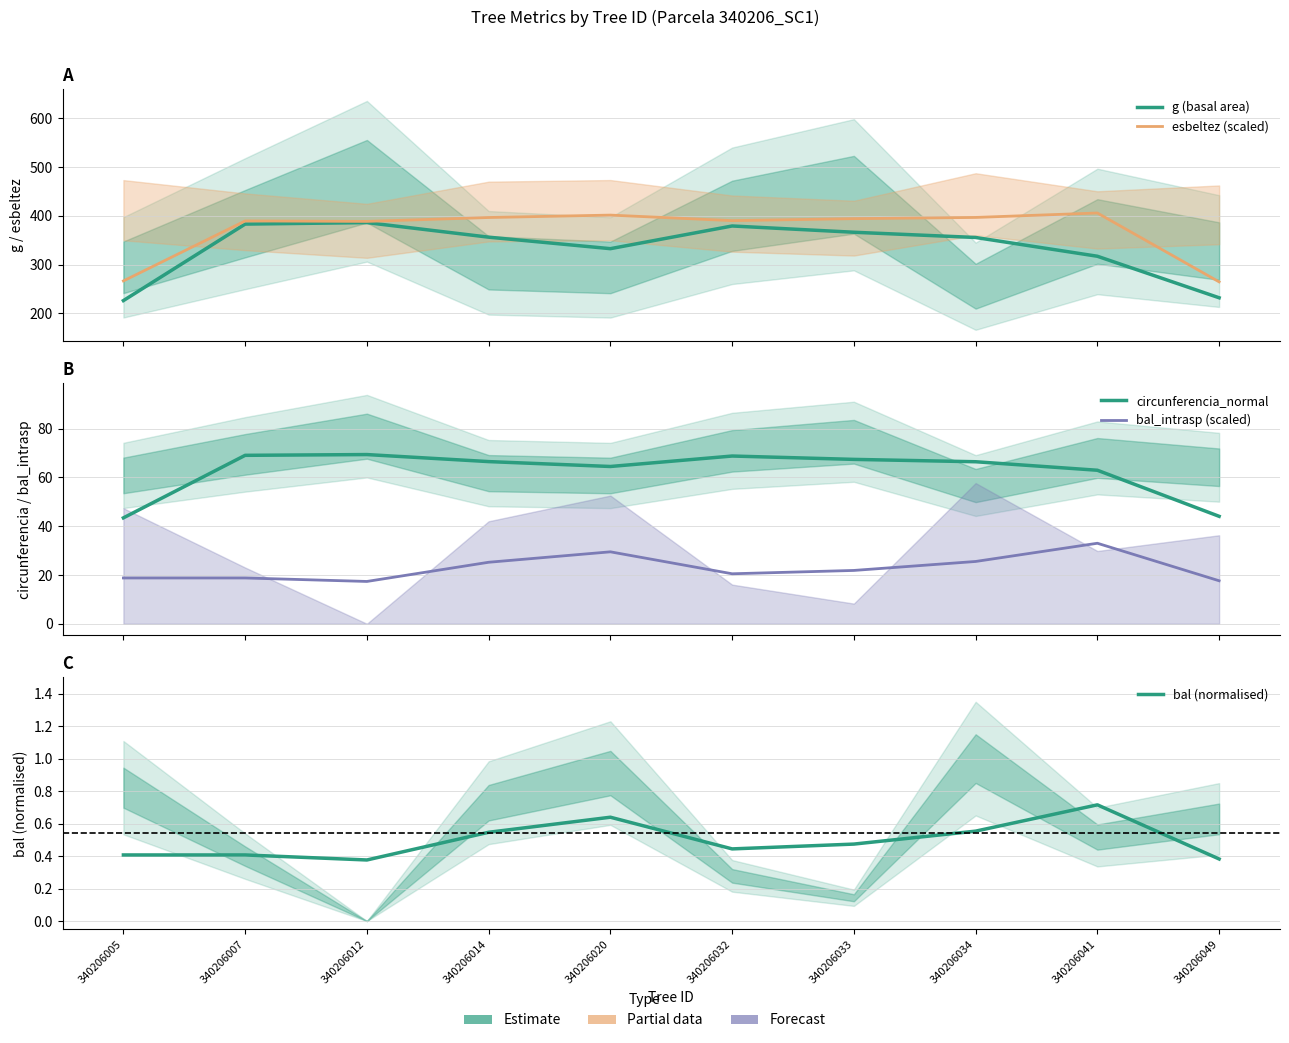

At which label does esbeltez (scaled) first exceed 394?

340206014